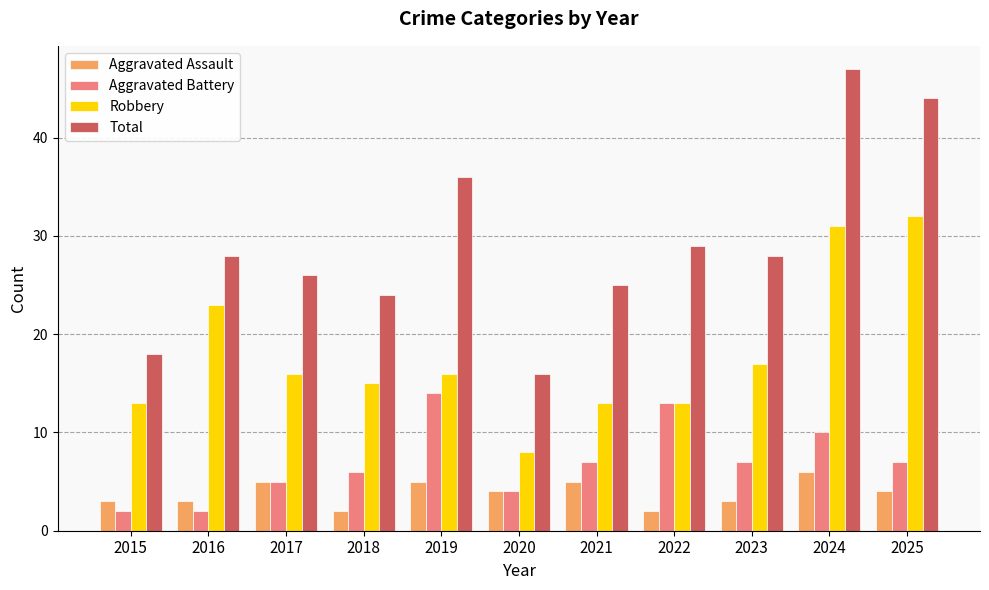

Where does the Robbery series first go above 16?

2016